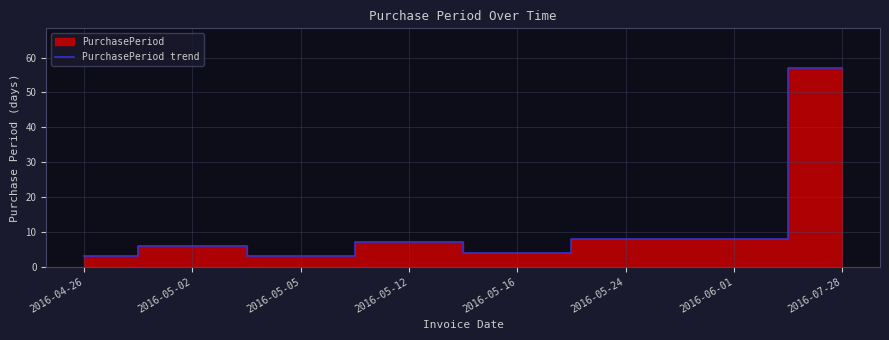

True or false: the data shows 6 at 2016-05-02.

True